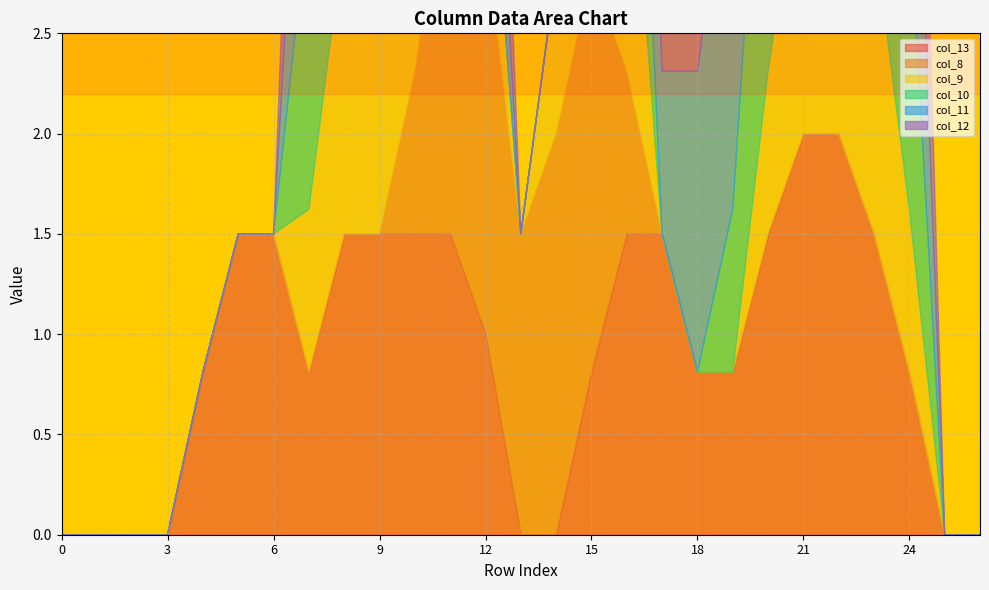

Which has a higher value, 10 or 11?

10